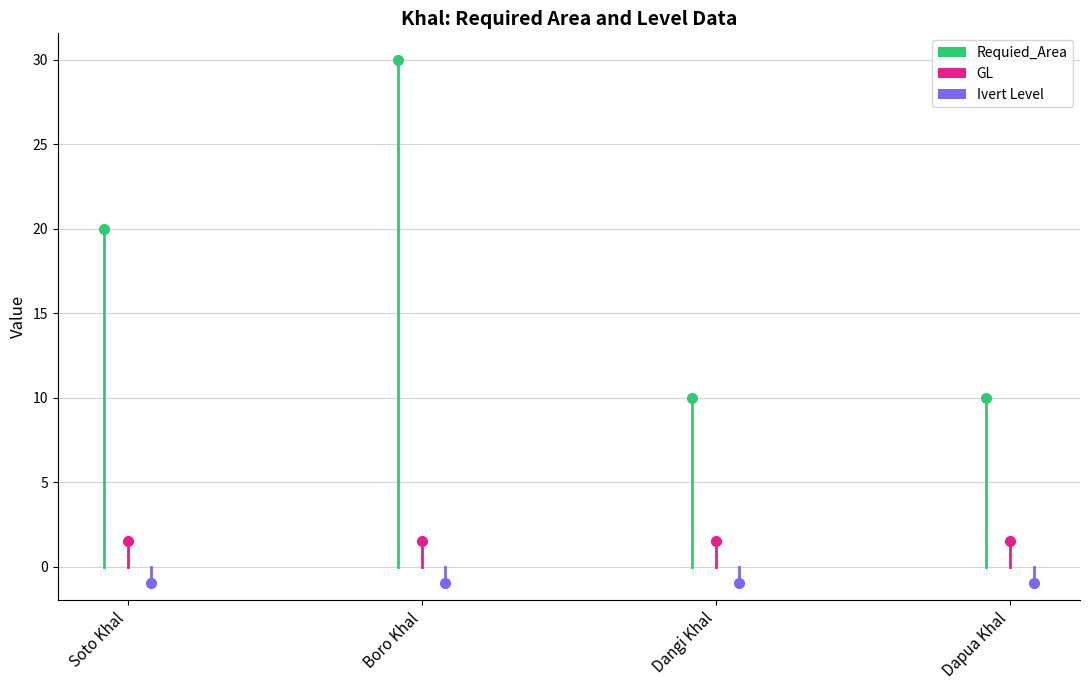

True or false: Ivert Level has a value of -0.5 at Boro Khal.

False